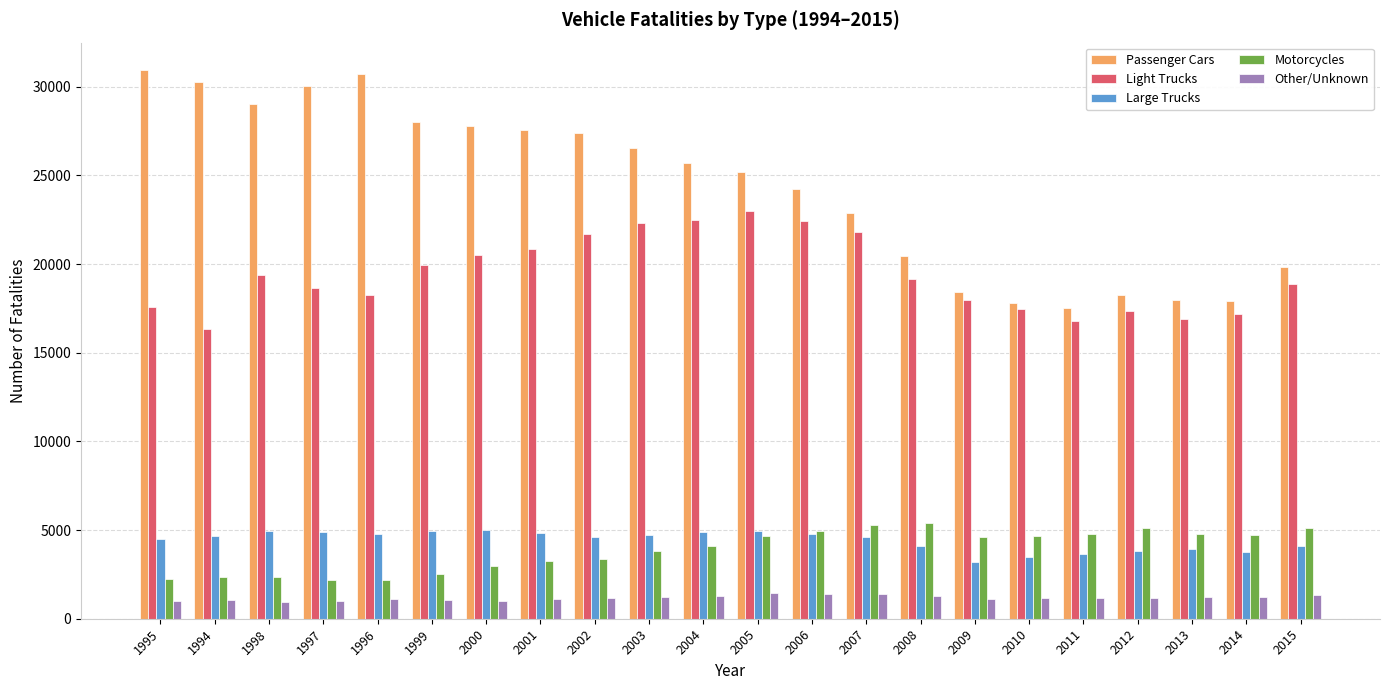

What is the average value of the Passenger Cars series?

24295